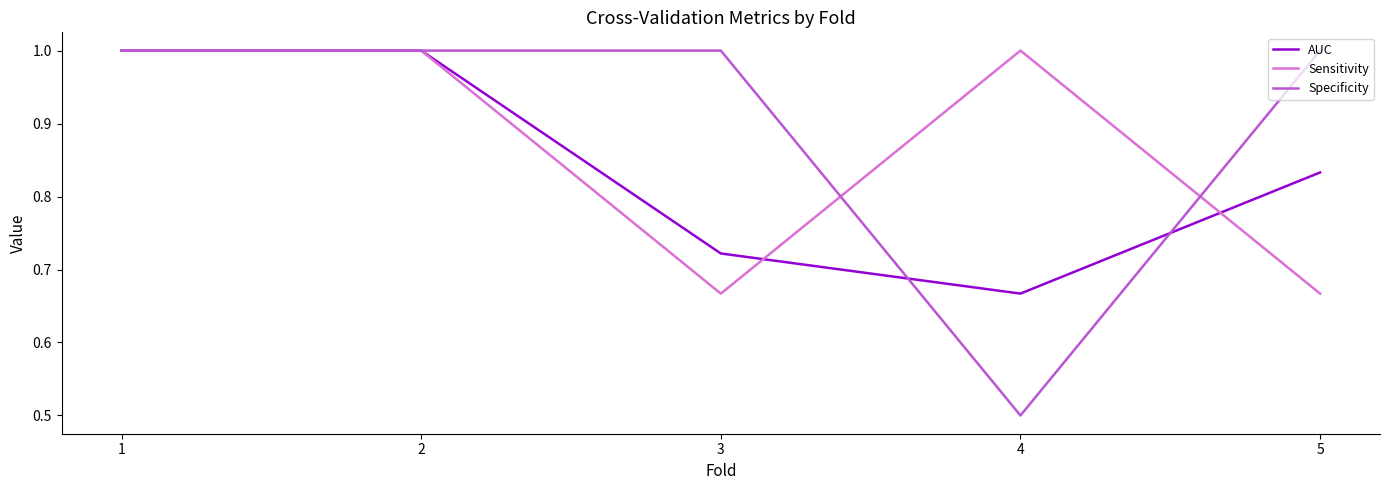

True or false: Sensitivity has a value of 1.0 at 4.

True